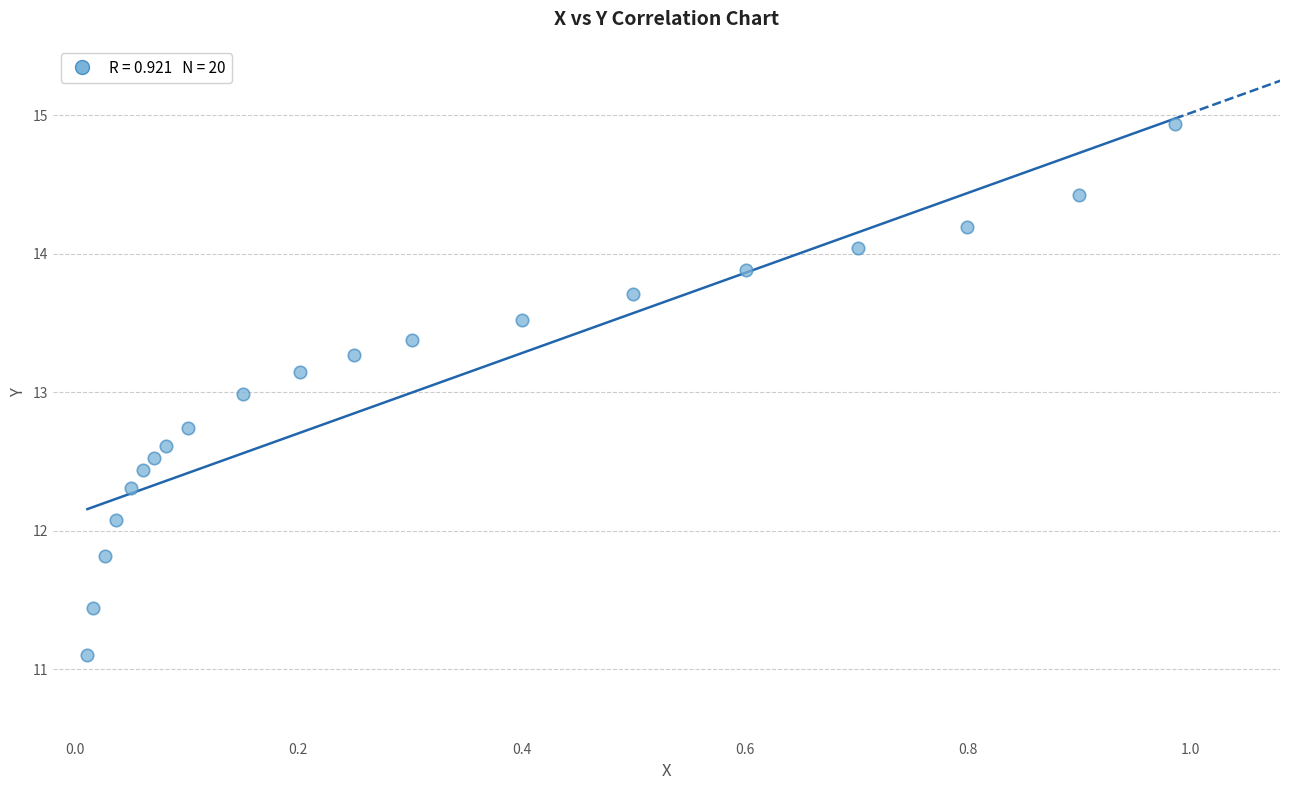

What is the range of X values (max minus min)?

1.0